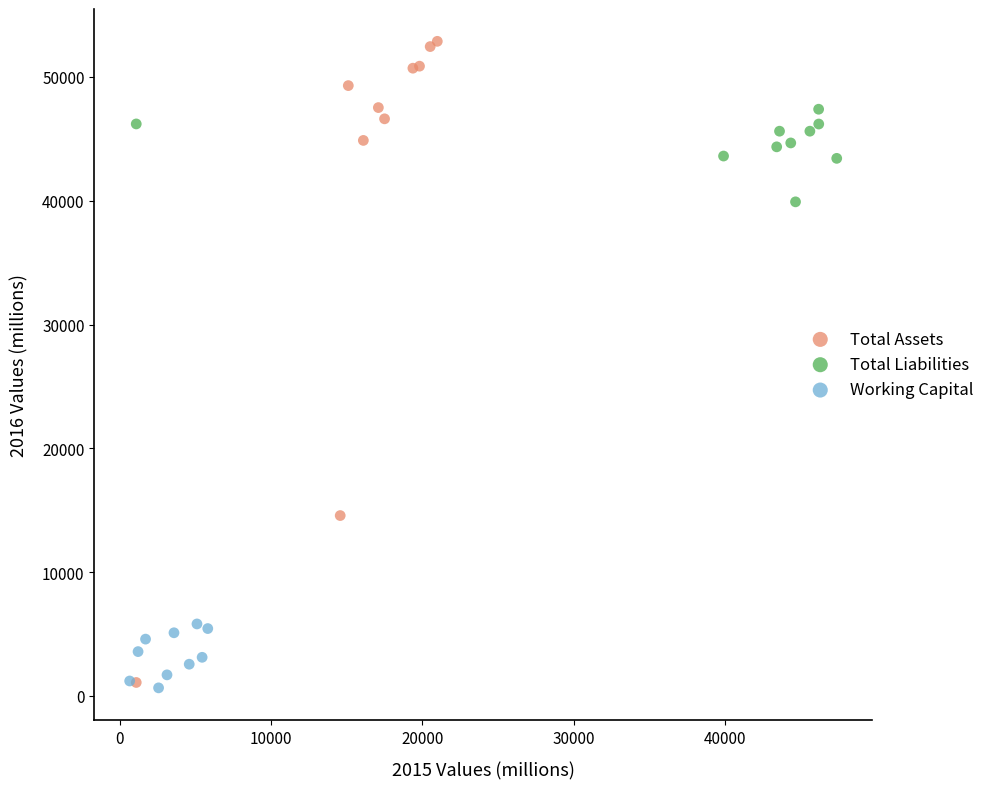

Which series contains the highest Y value?

Total Assets